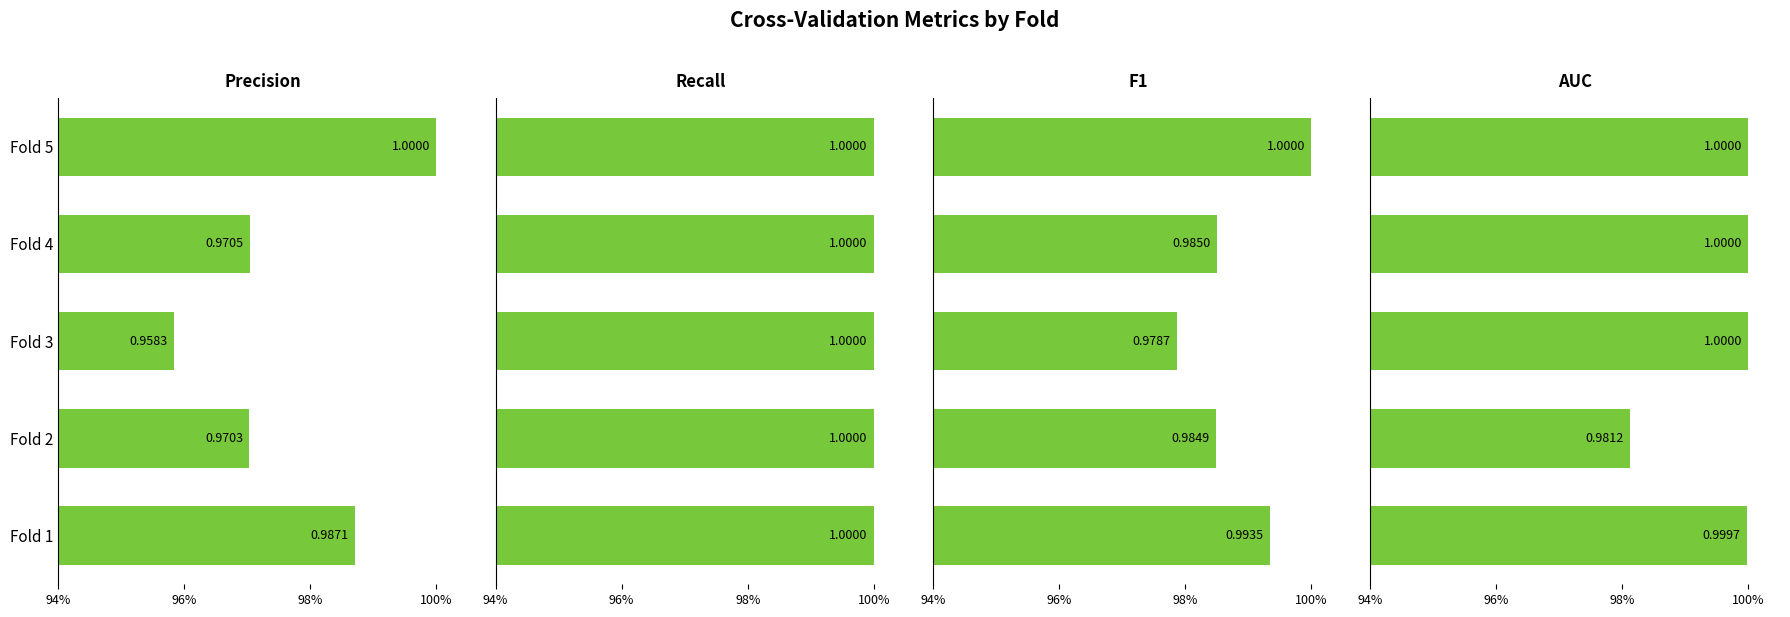

What is the highest value of the AUC series?

1.0